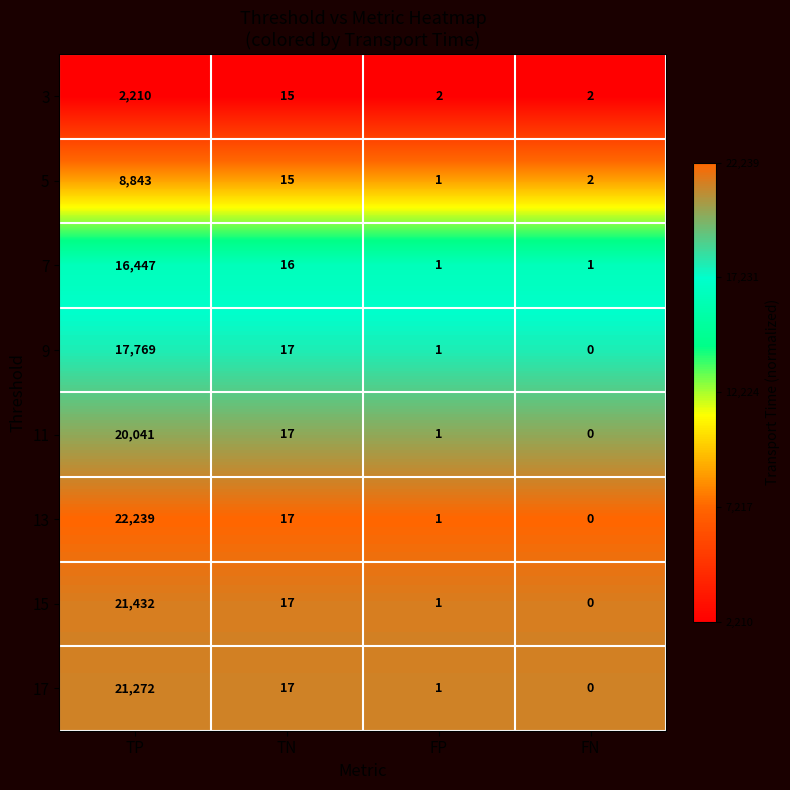

Rank the categories by 13 value from lowest to highest.

FN, FP, TN, TP